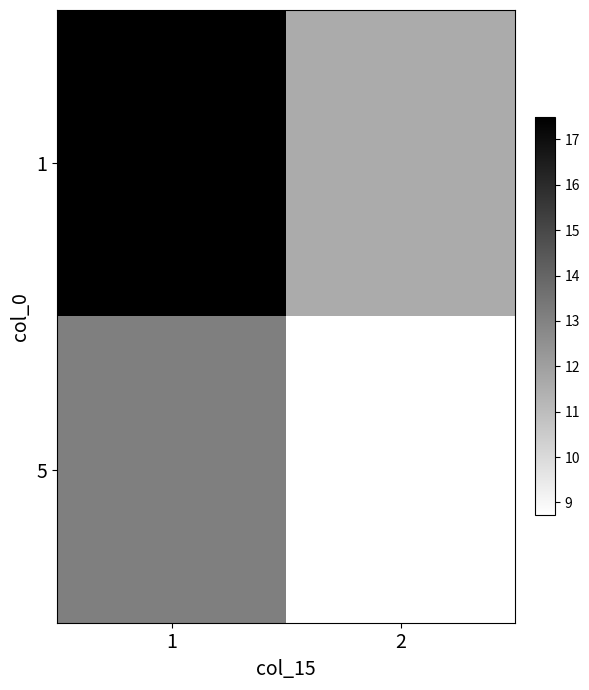

Rank the series by their maximum value, from highest to lowest.

1, 5